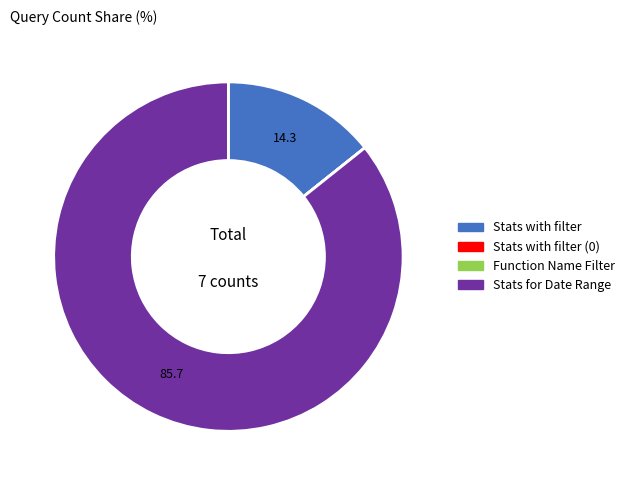

Which category has the biggest portion of the pie?

Stats for Date Range